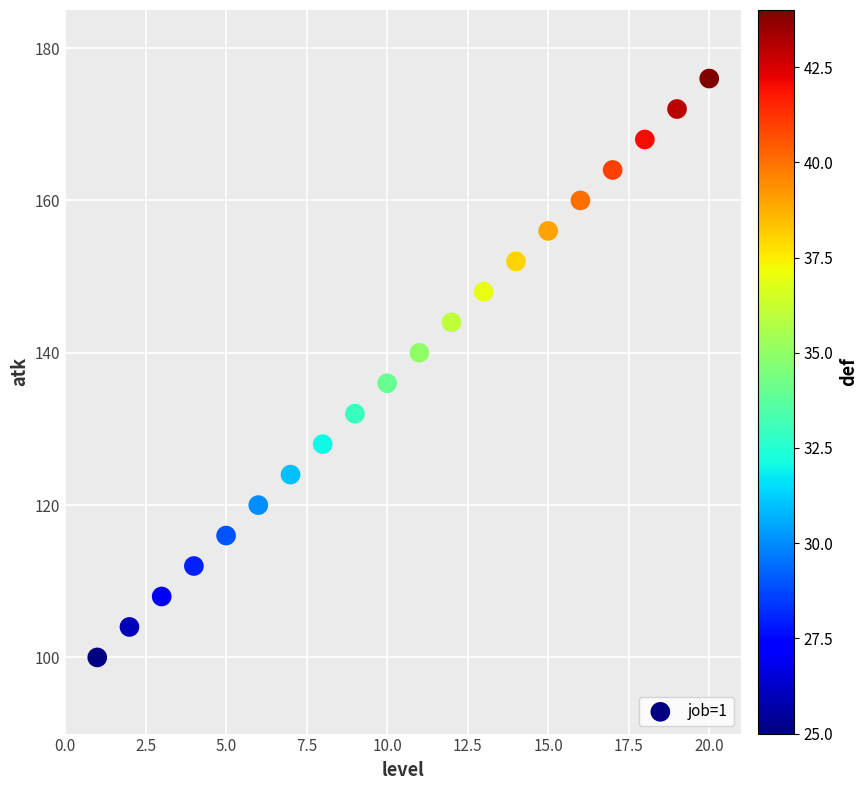

What is the range of Y values (max minus min)?

76